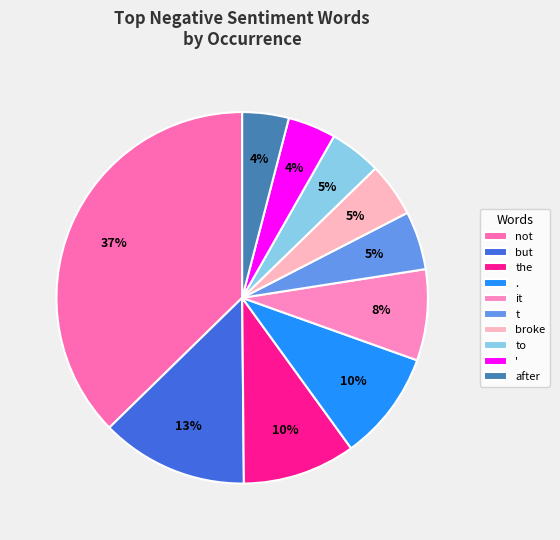

How many slices are in this pie chart?

10